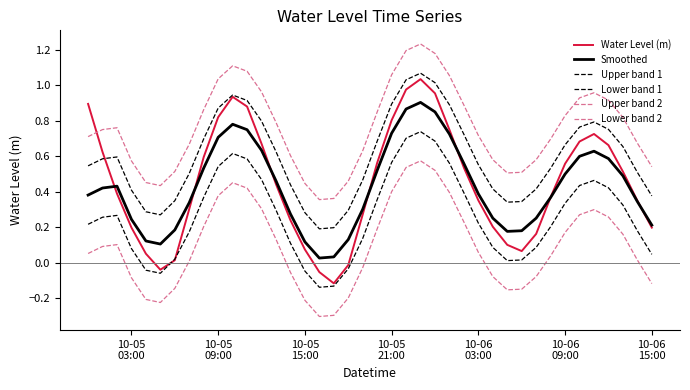

Reading right to left, list all the values displayed in this chart.

Water Level (m): 0.2	0.4	0.5	0.7	0.7	0.7	0.6	0.4	0.2	0.1	0.1	0.2	0.4	0.5	0.7	1.0	1.0	1.0	0.8	0.6	0.3	-0.0	-0.1	-0.1	0.1	0.2	0.4	0.7	0.9	0.9	0.8	0.6	0.3	0.0	-0.0	0.1	0.2	0.4	0.6	0.9
Smoothed: 0.2	0.3	0.5	0.6	0.6	0.6	0.5	0.4	0.3	0.2	0.2	0.3	0.4	0.6	0.7	0.9	0.9	0.9	0.7	0.5	0.3	0.1	0.0	0.0	0.1	0.3	0.5	0.6	0.7	0.8	0.7	0.5	0.3	0.2	0.1	0.1	0.2	0.4	0.4	0.4
Upper band 1: 0.4	0.5	0.7	0.8	0.8	0.8	0.7	0.5	0.4	0.3	0.3	0.4	0.6	0.7	0.9	1.0	1.1	1.0	0.9	0.7	0.5	0.3	0.2	0.2	0.3	0.4	0.6	0.8	0.9	0.9	0.9	0.7	0.5	0.3	0.3	0.3	0.4	0.6	0.6	0.5
Lower band 1: 0.0	0.2	0.3	0.4	0.5	0.4	0.3	0.2	0.1	0.0	0.0	0.1	0.2	0.4	0.6	0.7	0.7	0.7	0.6	0.4	0.1	-0.0	-0.1	-0.1	-0.0	0.1	0.3	0.5	0.6	0.6	0.5	0.4	0.2	0.0	-0.1	-0.0	0.1	0.3	0.3	0.2
Upper band 2: 0.5	0.7	0.8	0.9	1.0	0.9	0.8	0.7	0.6	0.5	0.5	0.6	0.7	0.9	1.1	1.2	1.2	1.2	1.1	0.8	0.6	0.5	0.4	0.4	0.4	0.6	0.8	1.0	1.1	1.1	1.0	0.9	0.7	0.5	0.4	0.5	0.6	0.8	0.8	0.7
Lower band 2: -0.1	0.0	0.2	0.3	0.3	0.3	0.2	0.0	-0.1	-0.1	-0.2	-0.1	0.1	0.2	0.4	0.5	0.6	0.5	0.4	0.2	-0.0	-0.2	-0.3	-0.3	-0.2	-0.1	0.1	0.3	0.4	0.5	0.4	0.2	0.0	-0.1	-0.2	-0.2	-0.1	0.1	0.1	0.1